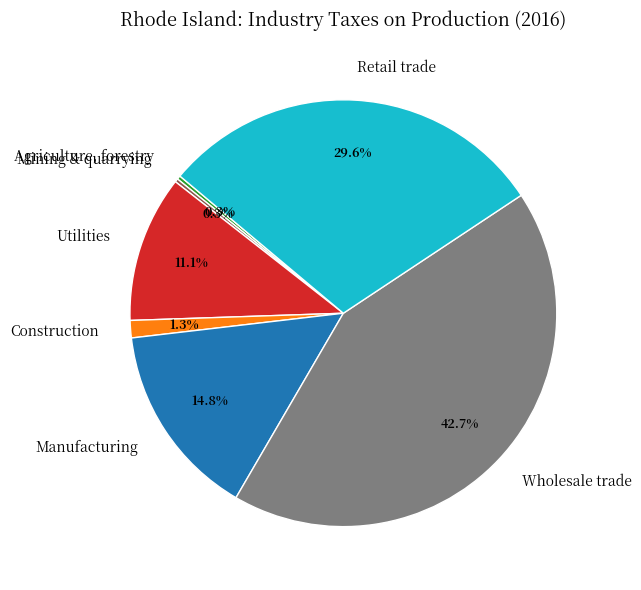

Is there a majority slice in this chart?

No